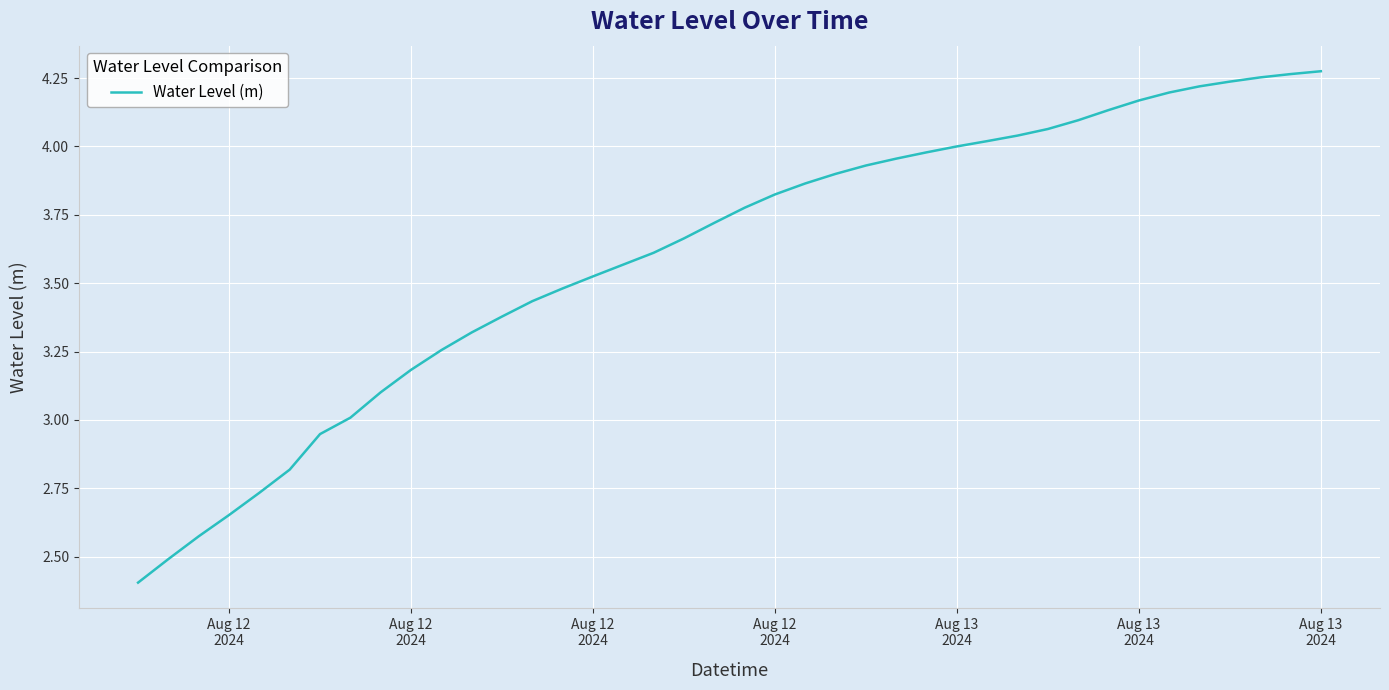

What is the smallest value displayed?

2.4